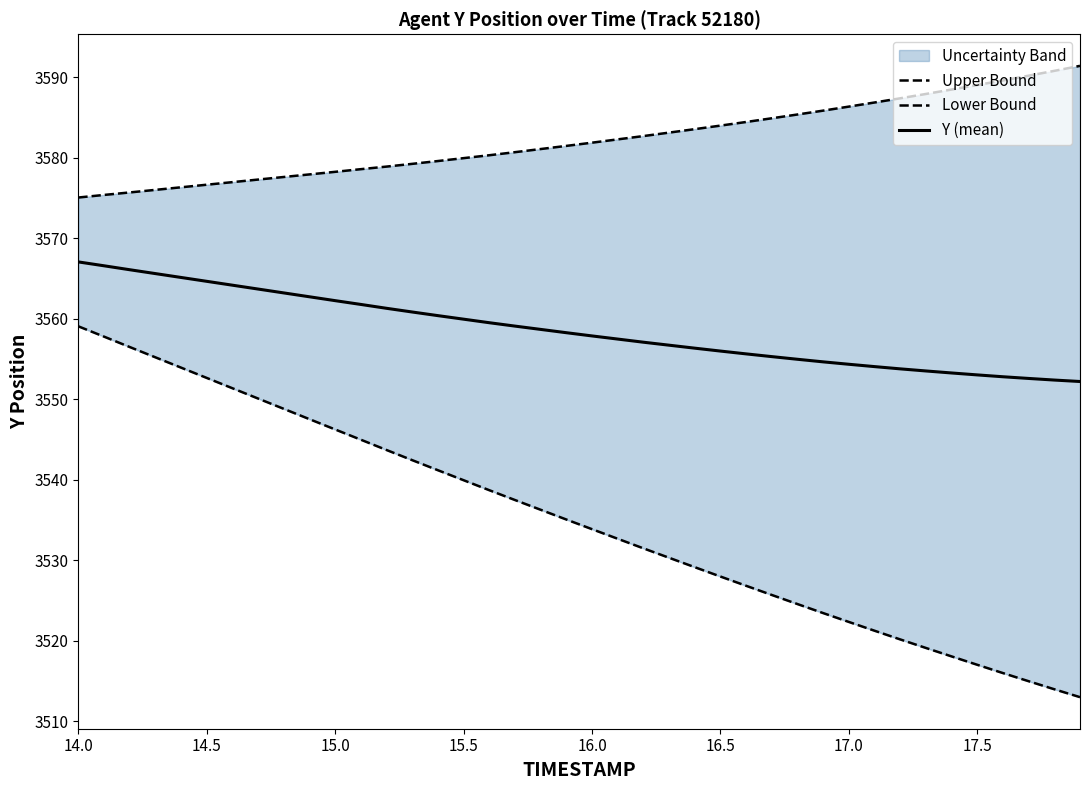

What is the value of the Upper Bound point at the 19th from the left?

3581.1